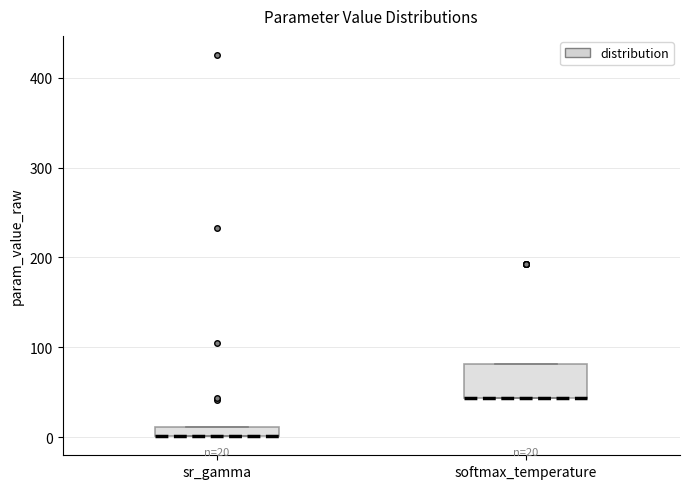

Comparing the boxes themselves (not the whiskers), which one is the tallest?

softmax_temperature